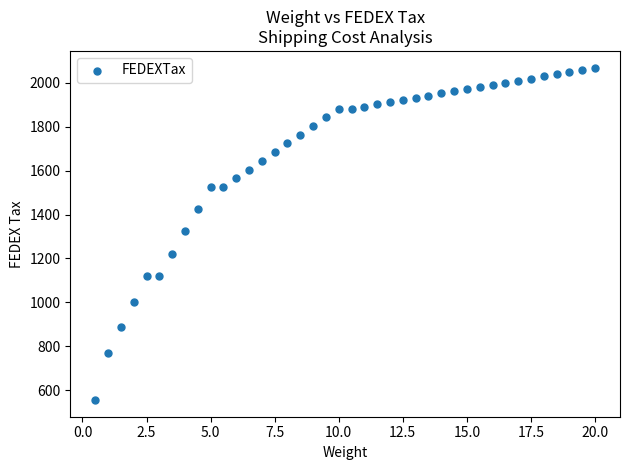

What is the range of Y values (max minus min)?

1516